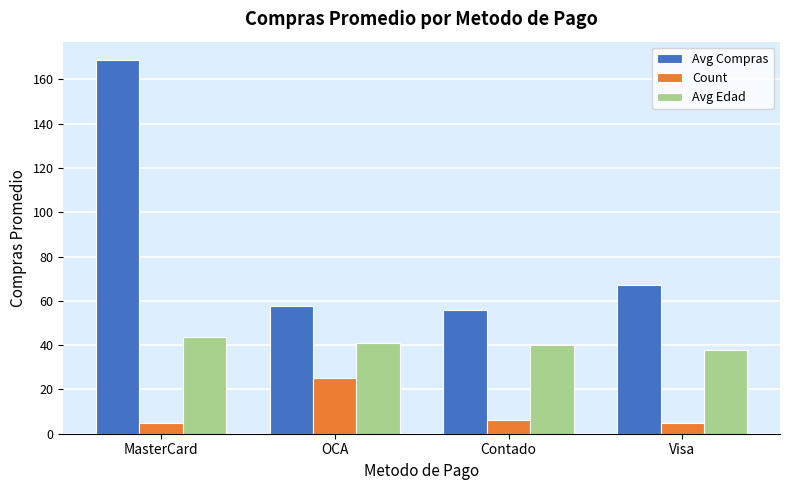

True or false: Count has a value of 6.0 at Contado.

True